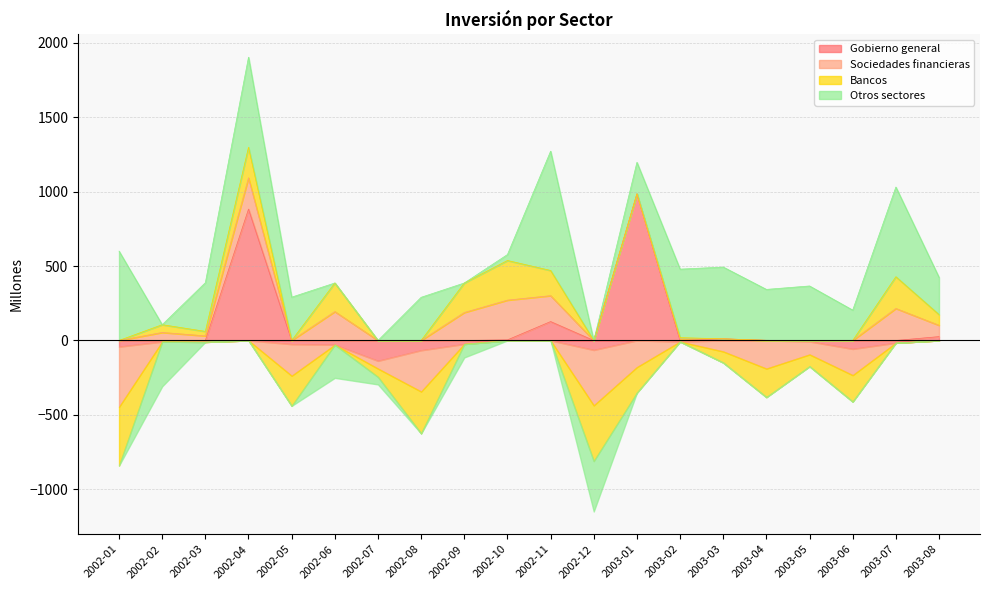

The Bancos series shows -56 at 2002-07. True or false?

True